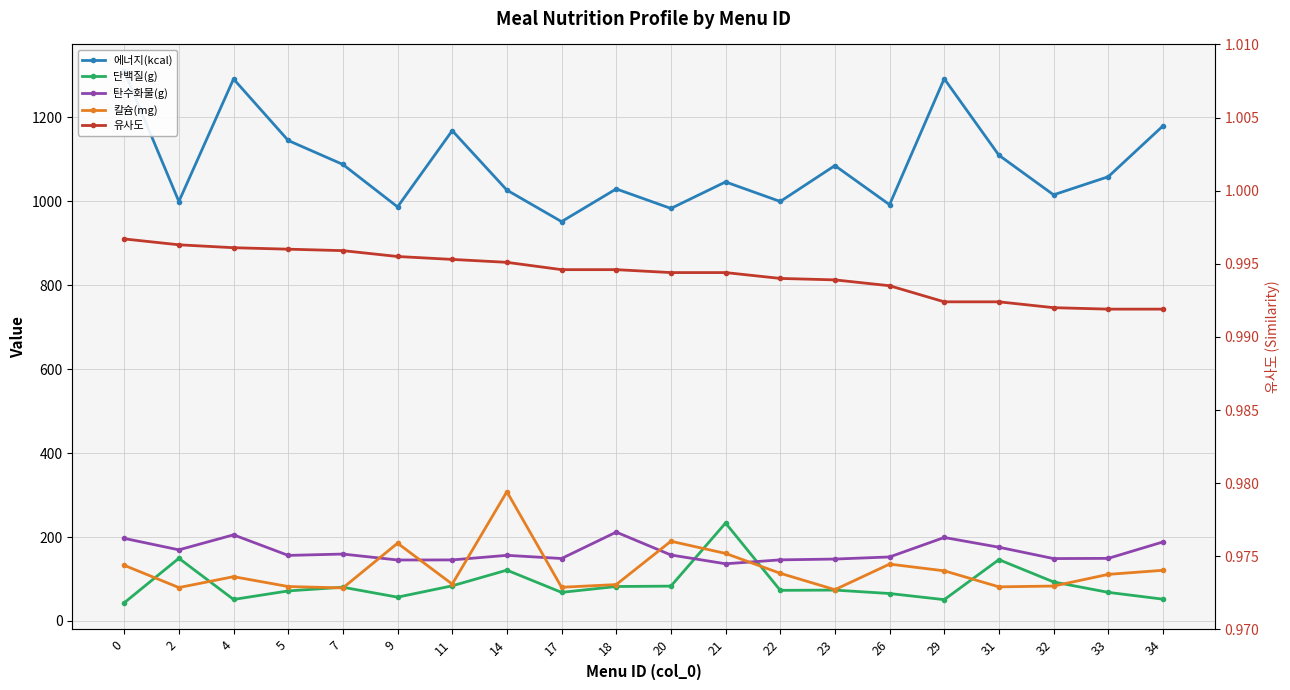

What is the maximum value shown in the chart?

1310.0